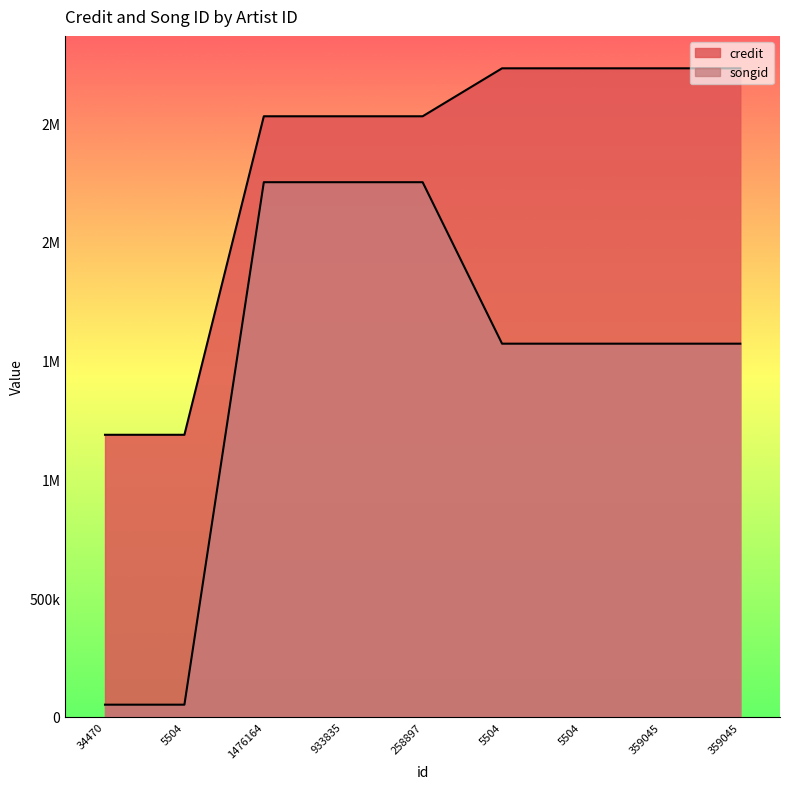

Where does the songid series first go above 1571190?

1476164